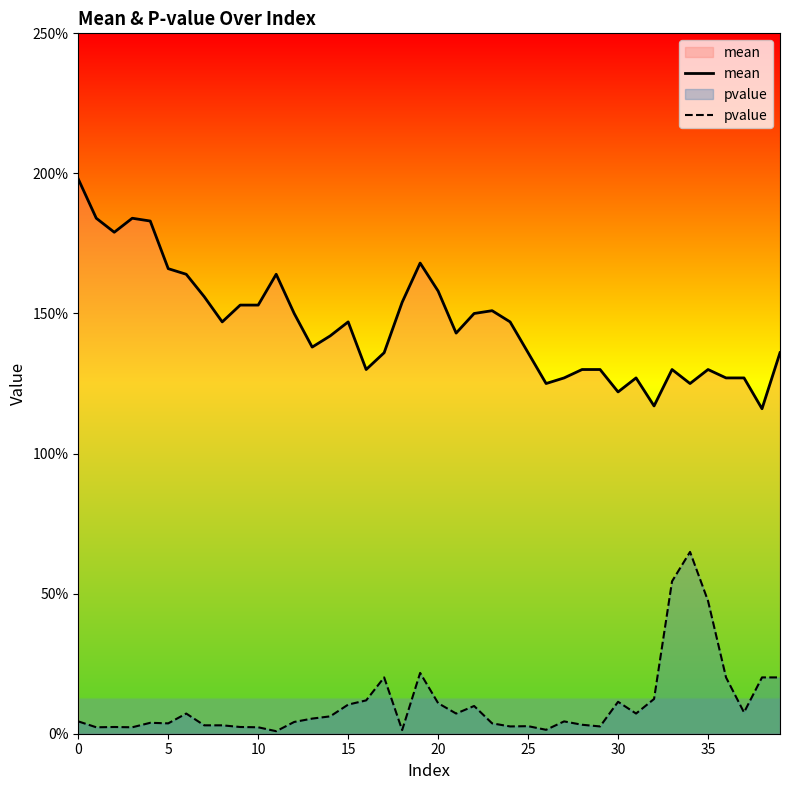

At which label is mean closest to 1?

38